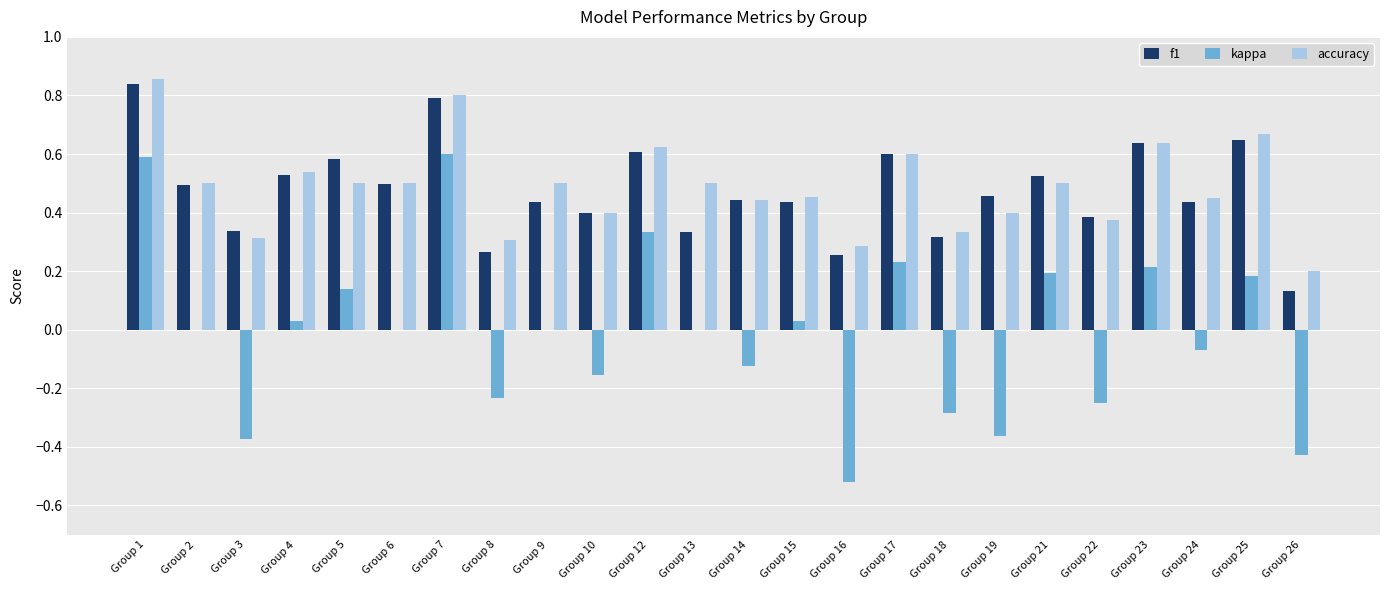

At which label is accuracy closest to 0?

Group 26